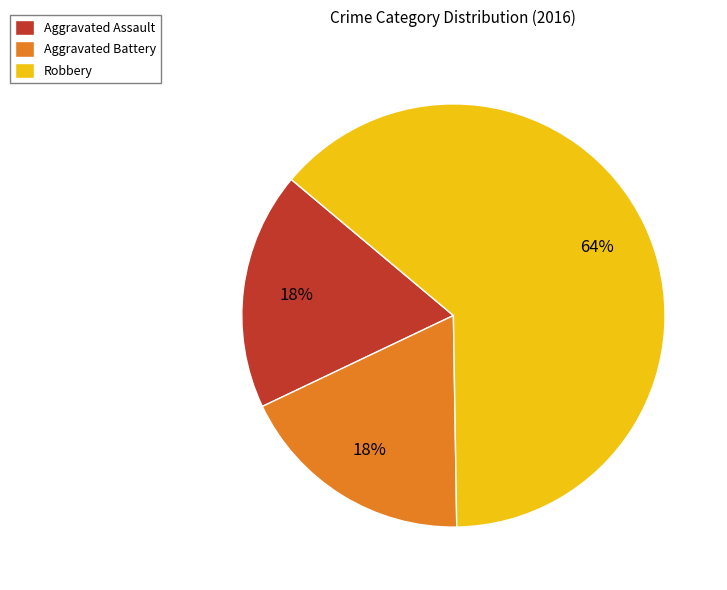

What percentage is the Aggravated Battery slice, to the nearest percent?

18%